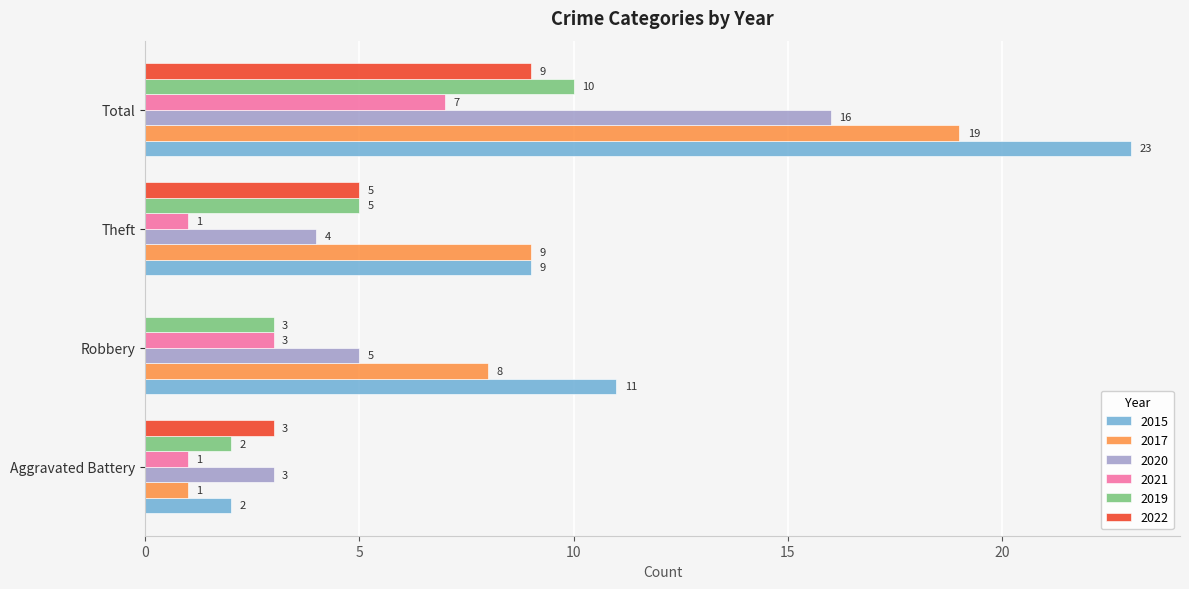

Which series has the largest range (max minus min)?

2015